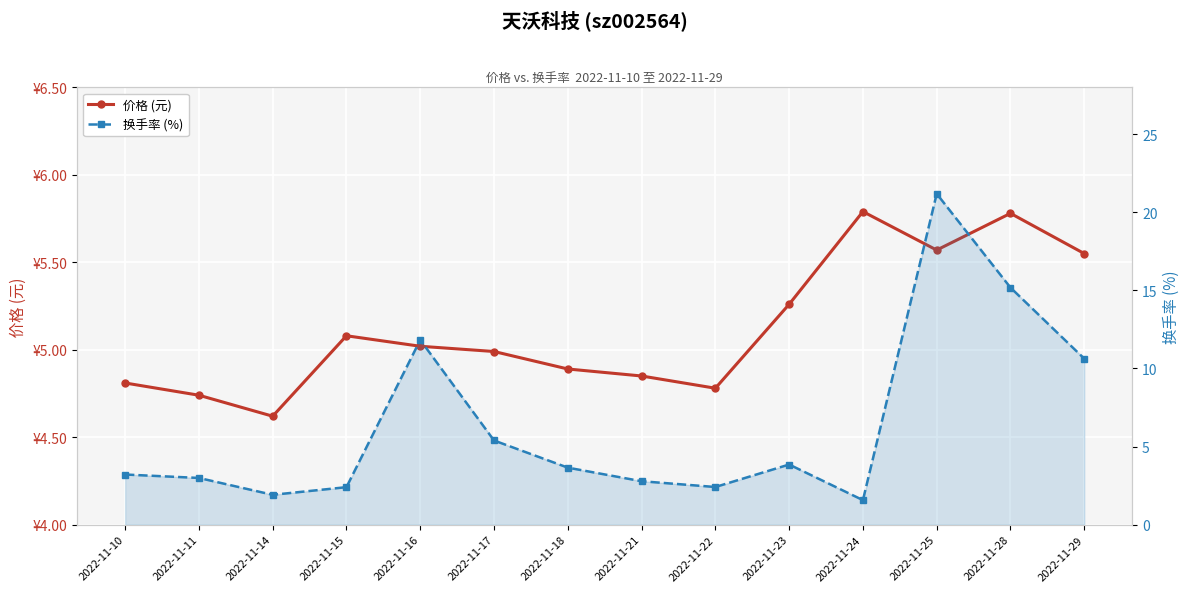

List the labels in order of 换手率 (%) value, smallest first.

2022-11-24, 2022-11-14, 2022-11-15, 2022-11-22, 2022-11-21, 2022-11-11, 2022-11-10, 2022-11-18, 2022-11-23, 2022-11-17, 2022-11-29, 2022-11-16, 2022-11-28, 2022-11-25